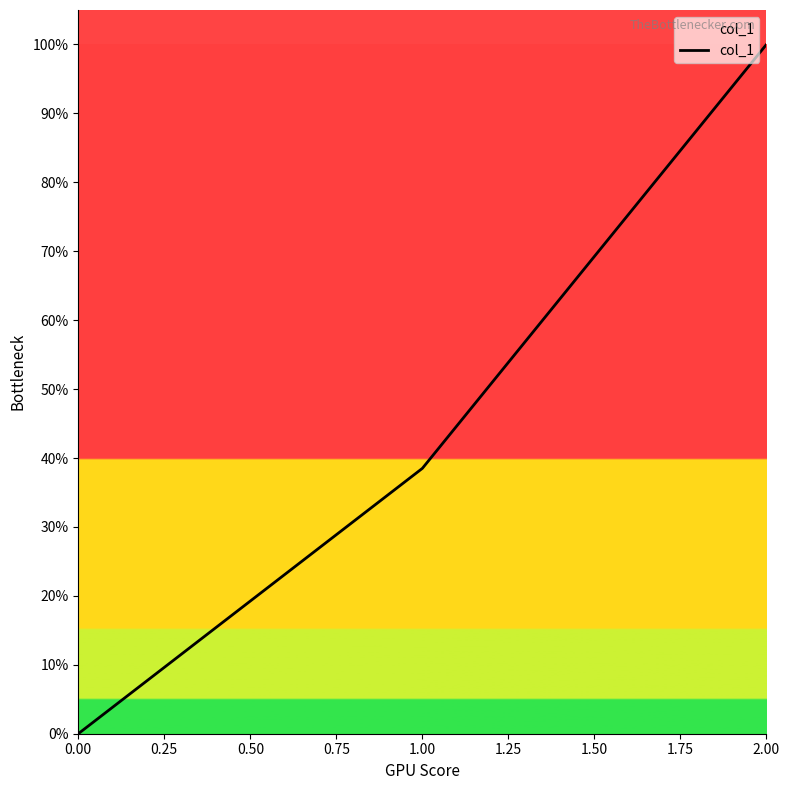

Reading left to right, extract all data points from this chart.

0.0	0.4	1.0